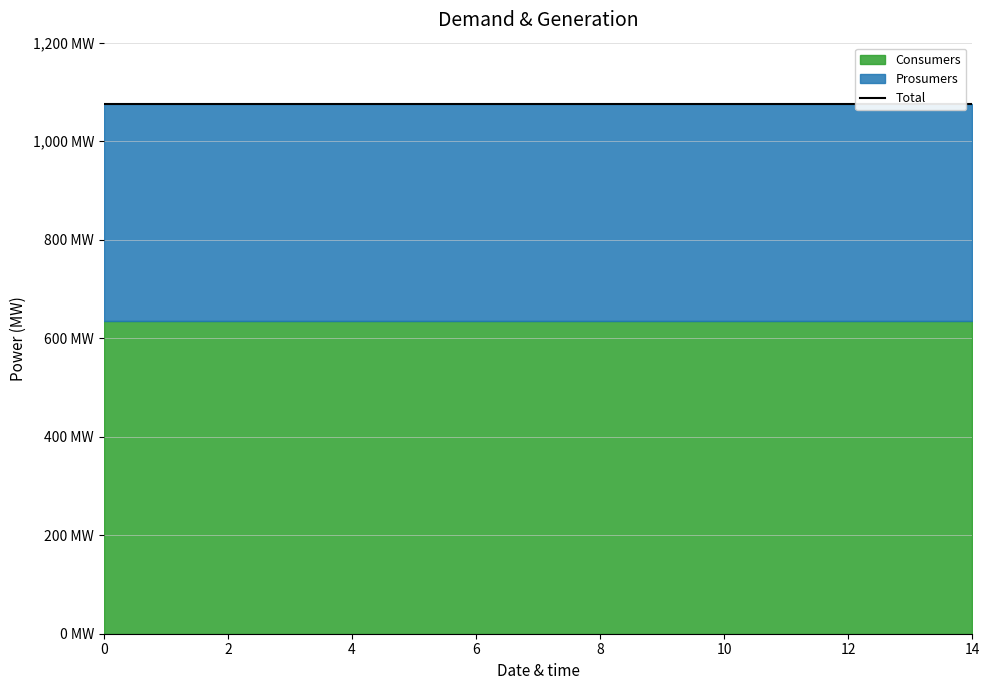

Rank the series by their average value, from highest to lowest.

Consumers, Prosumers